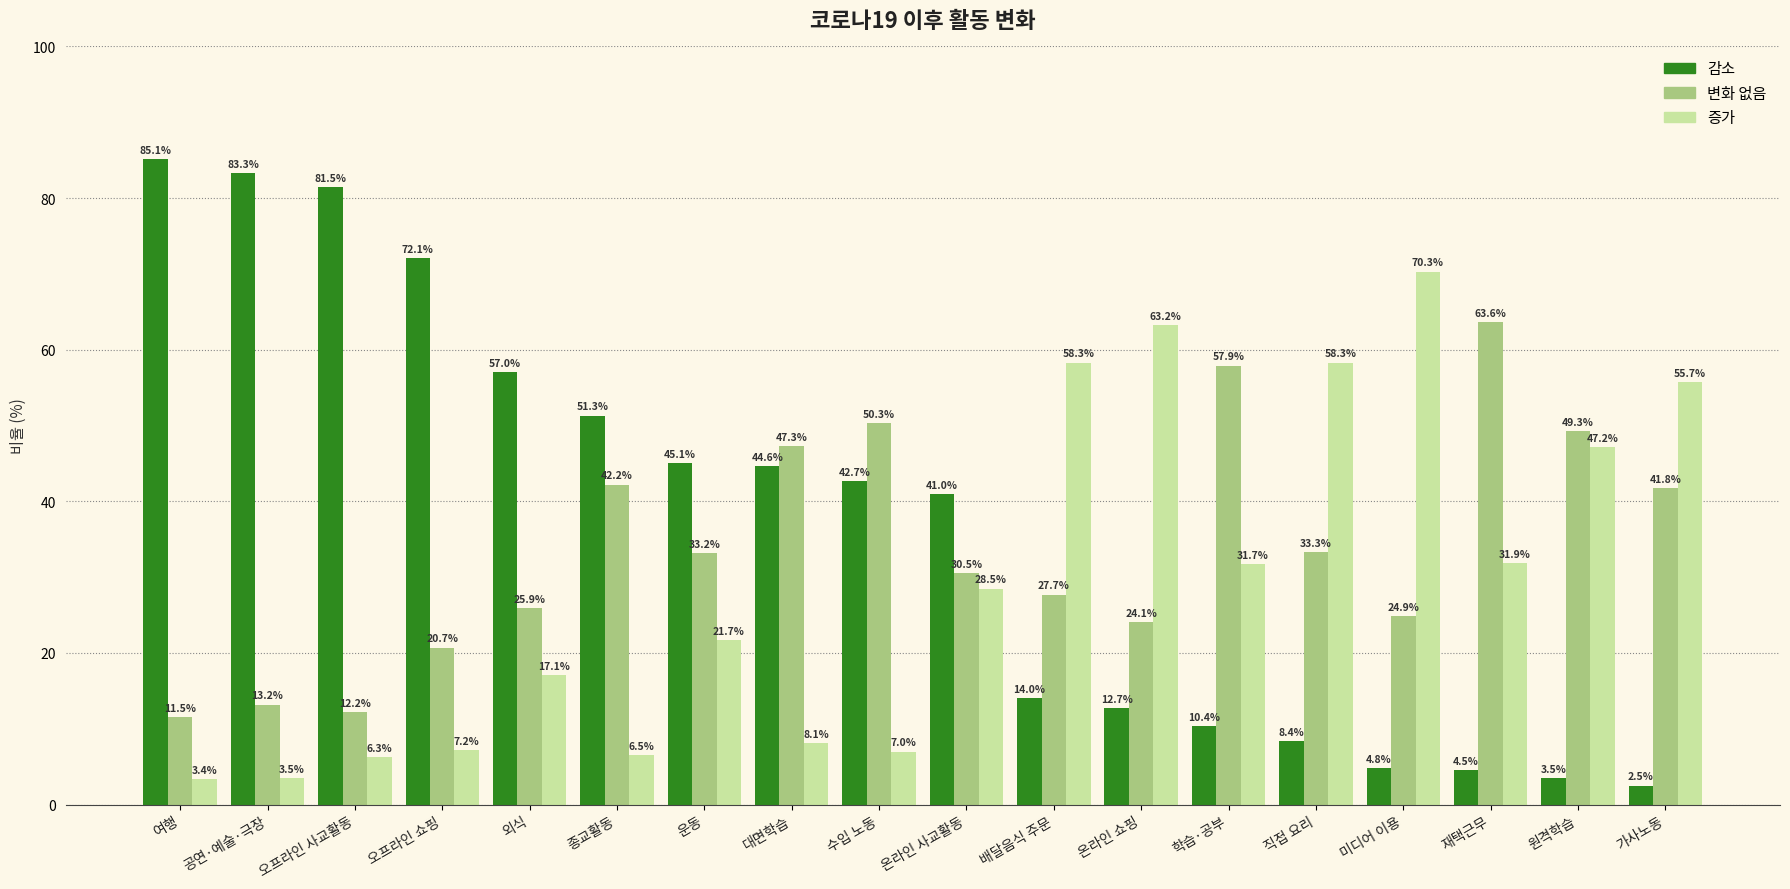

At which label does 감소 first exceed 42?

여행